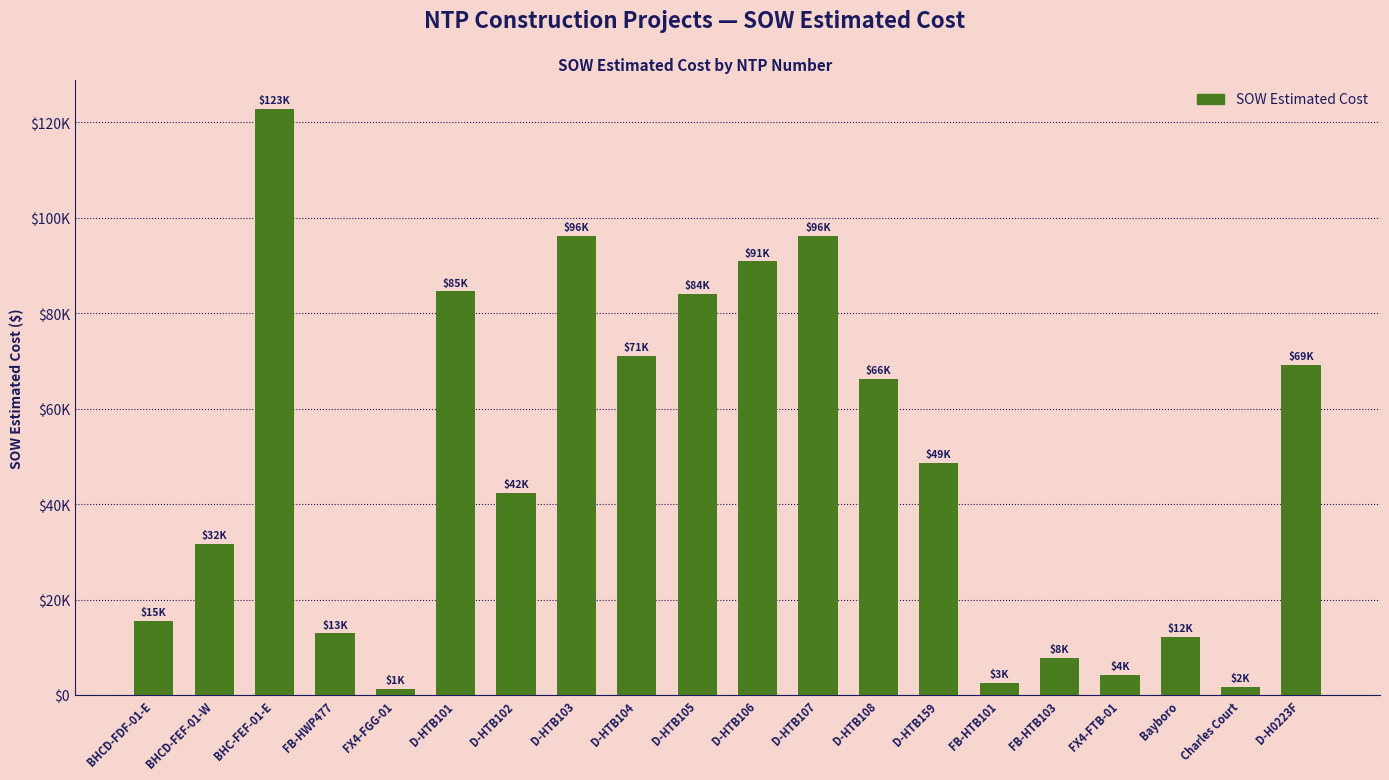

Rank the categories by value from lowest to highest.

FX4-FGG-01, Charles Court, FB-HTB101, FX4-FTB-01, FB-HTB103, Bayboro, FB-HWP477, BHCD-FDF-01-E, BHCD-FEF-01-W, D-HTB102, D-HTB159, D-HTB108, D-H0223F, D-HTB104, D-HTB105, D-HTB101, D-HTB106, D-HTB103, D-HTB107, BHC-FEF-01-E